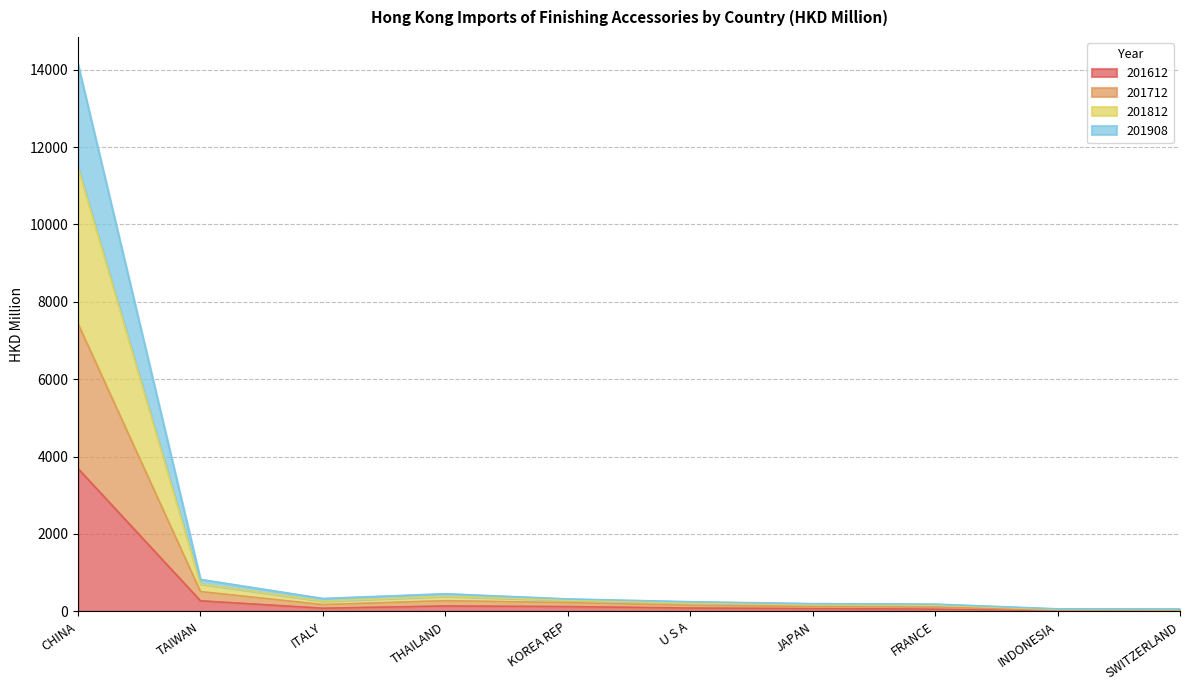

Rank the series at THAILAND from lowest to highest value.

201612, 201908, 201712, 201812